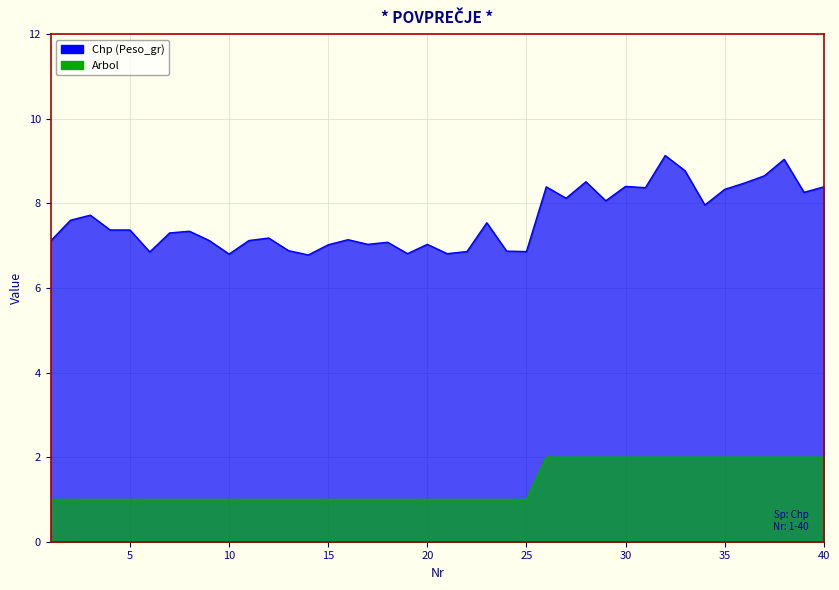

Does the chart display data point markers on the line(s)?

No